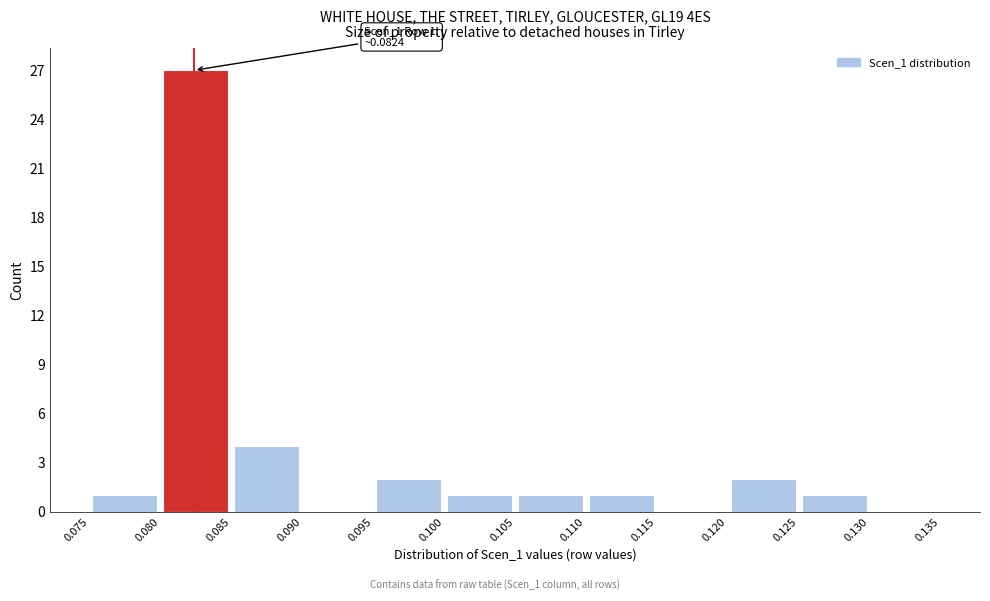

Over which range of the x-axis is the bar tallest?

0.080 to 0.085